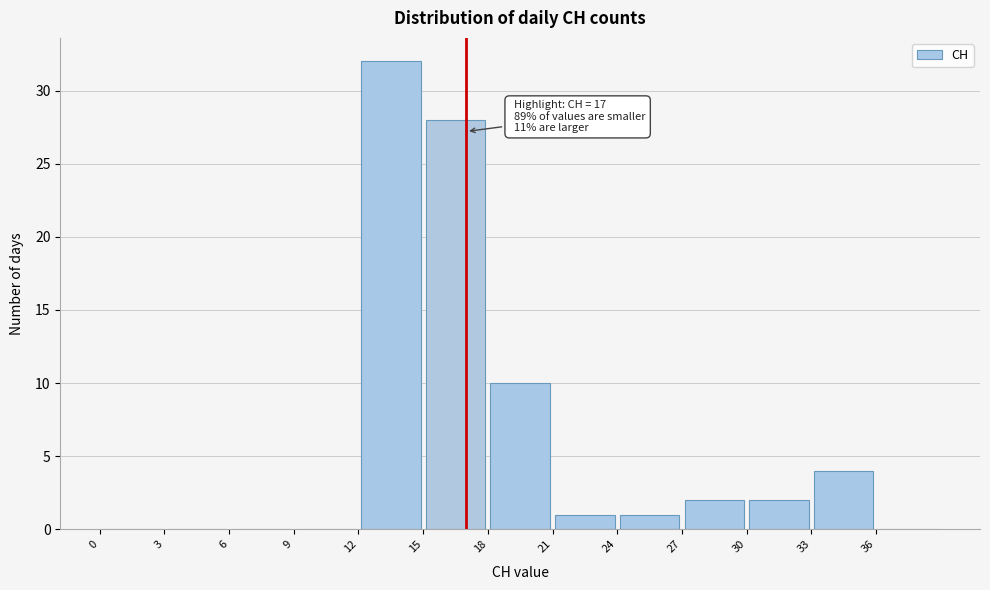

Over which range of the x-axis is the bar tallest?

12 to 15